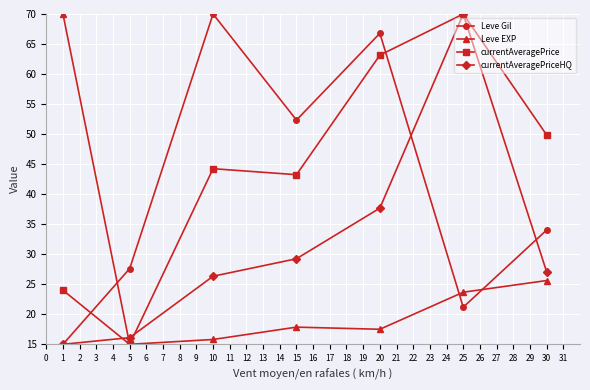

True or false: currentAveragePriceHQ has a value of 4.3 at 5.

False